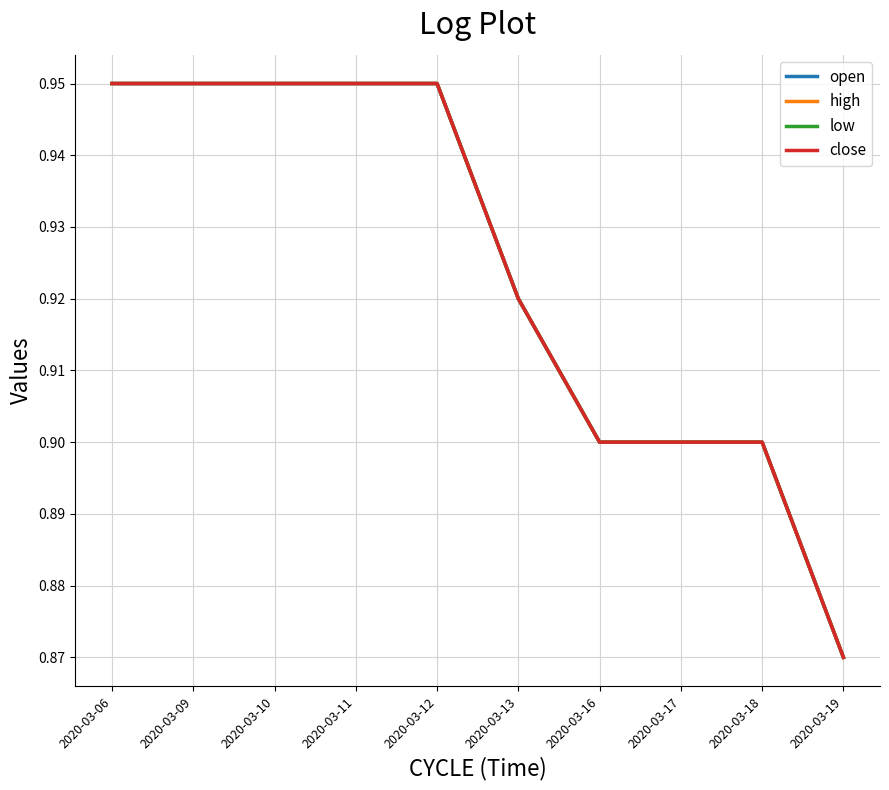

True or false: close and low cross at least once.

False